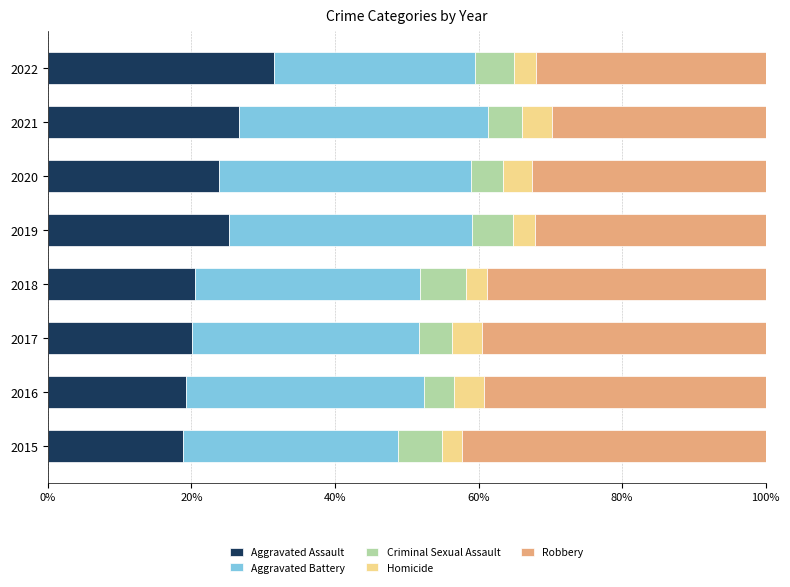

What is the average value of the Aggravated Assault series?

23.2